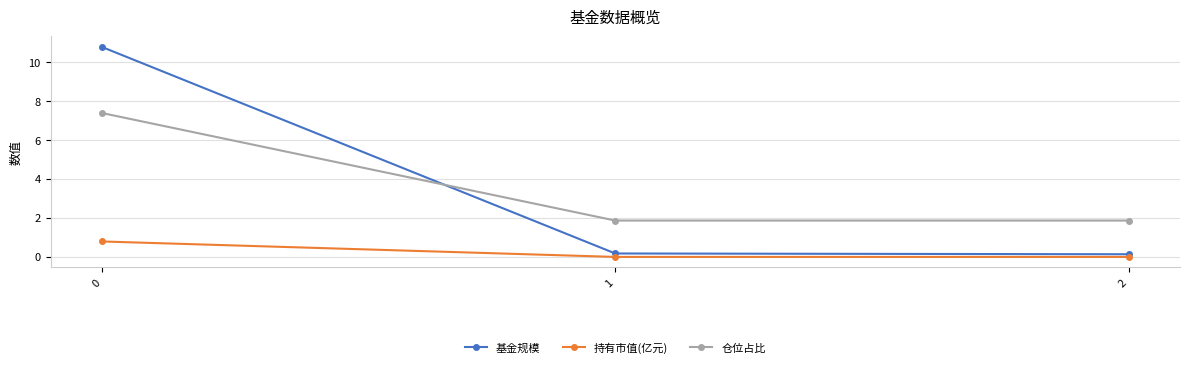

True or false: 持有市值(亿元) has a value of 0.0 at 2.

True